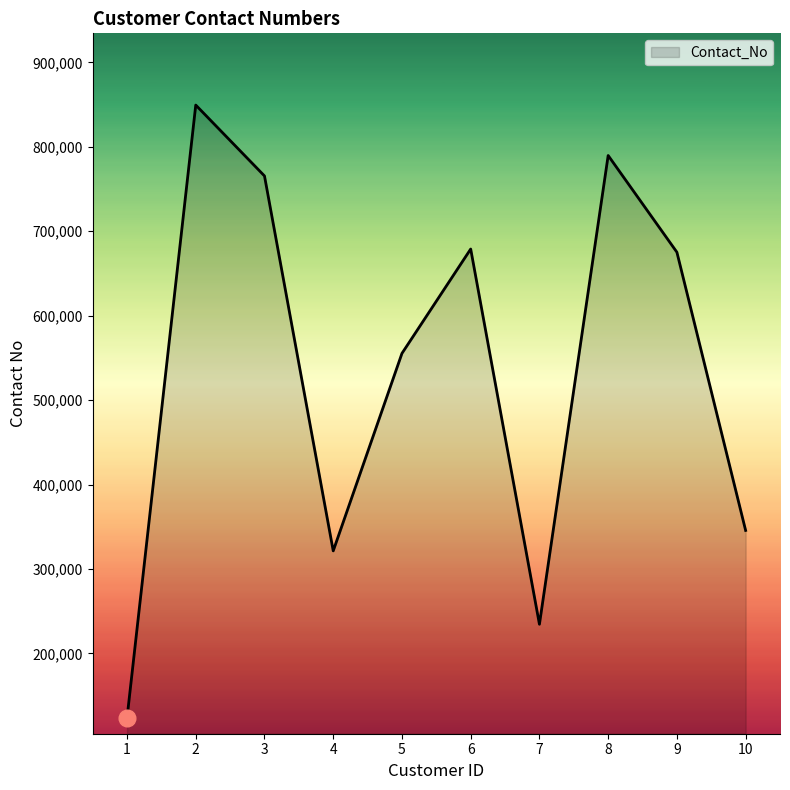

Which label corresponds to the largest value in the chart?

2